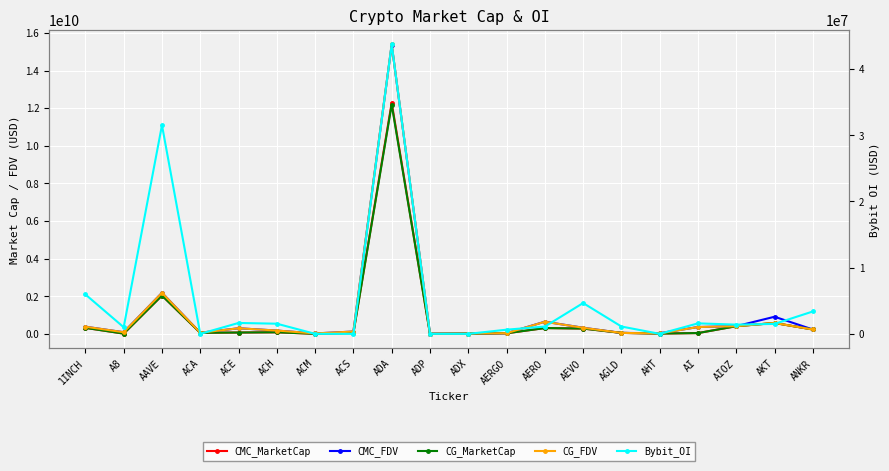

What is the spread (max minus min) of values at AEVO?

326625956.4